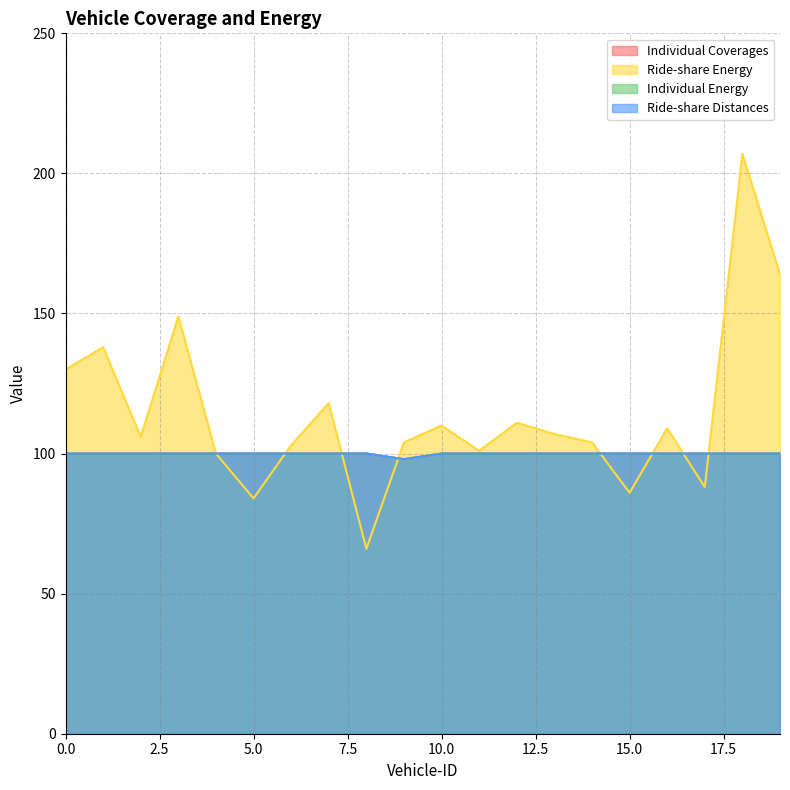

What is the total value across all series at 3?

449